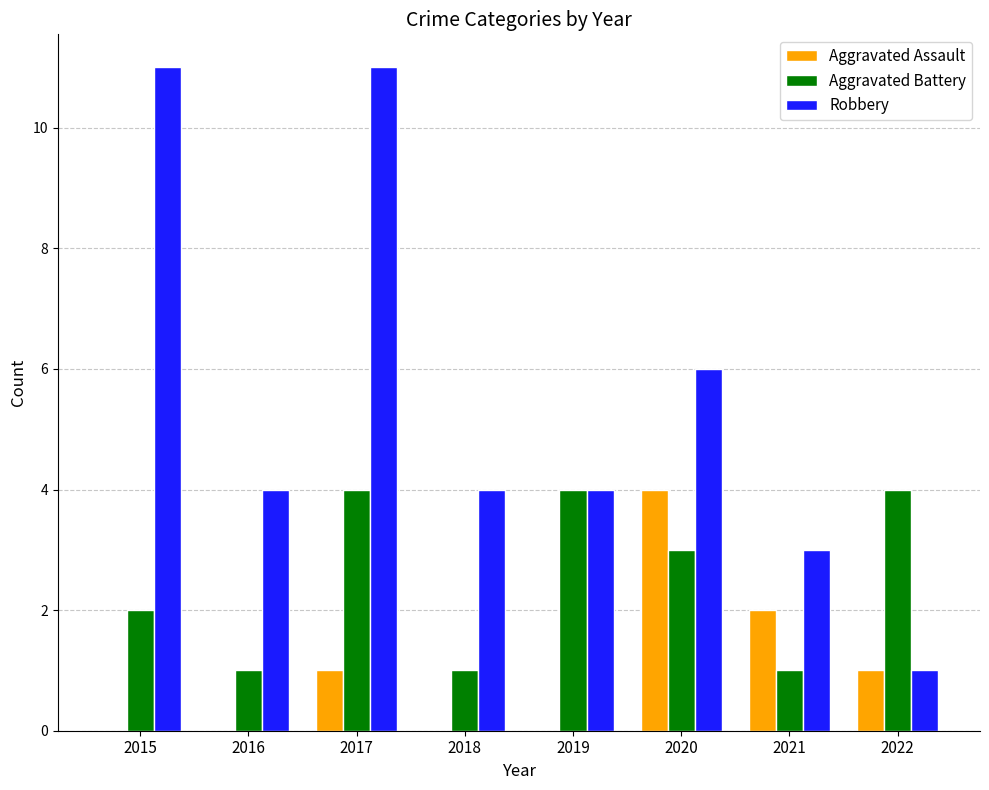

Reading left to right, extract all data points from this chart.

Aggravated Assault: 2015=0	2016=0	2017=1	2018=0	2019=0	2020=4	2021=2	2022=1
Aggravated Battery: 2015=2	2016=1	2017=4	2018=1	2019=4	2020=3	2021=1	2022=4
Robbery: 2015=11	2016=4	2017=11	2018=4	2019=4	2020=6	2021=3	2022=1